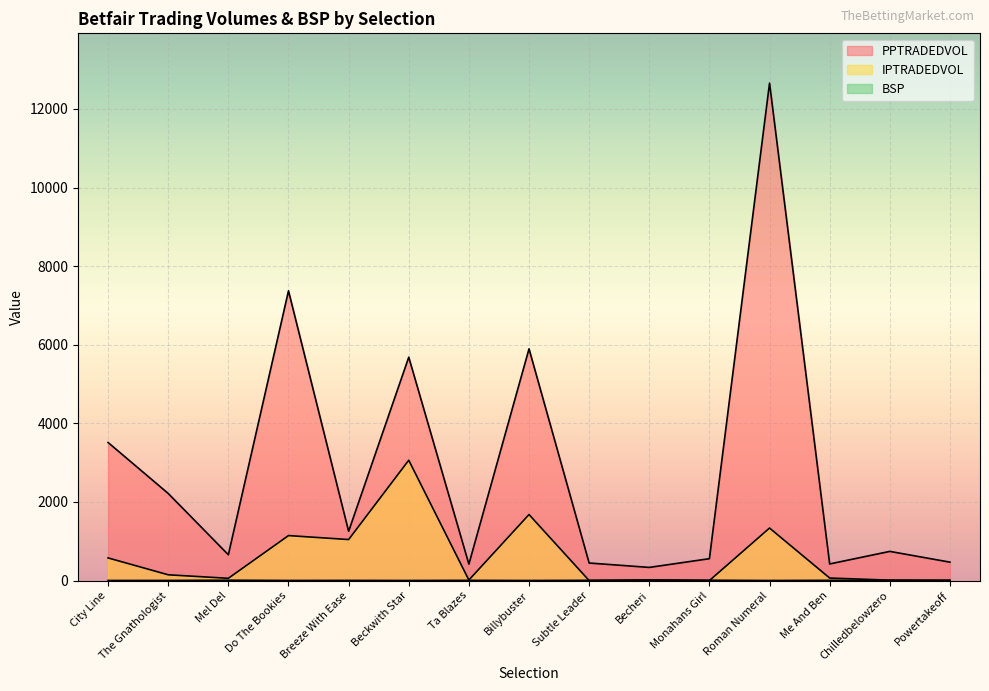

Which label corresponds to the largest value in the chart?

Roman Numeral